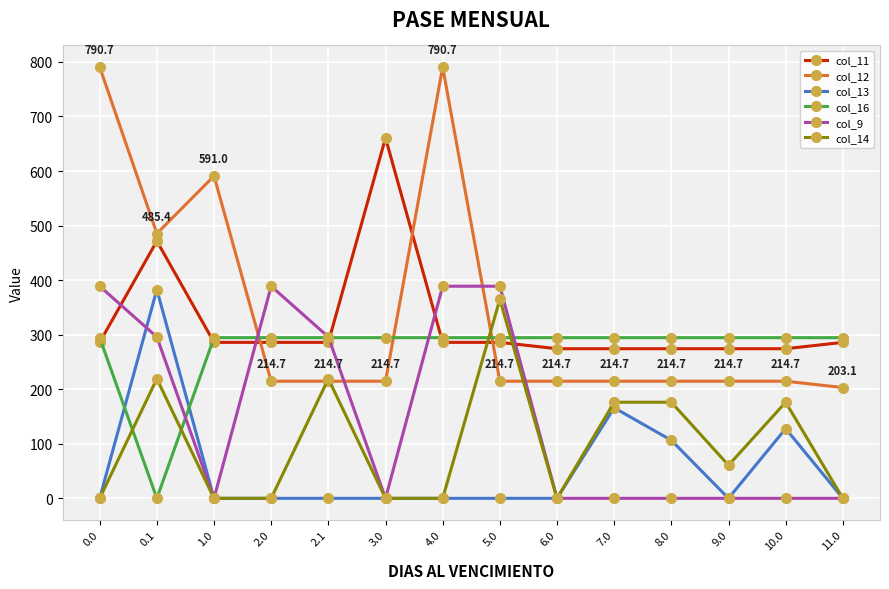

Is it true that col_9 equals 388.8 at 4.0?

True